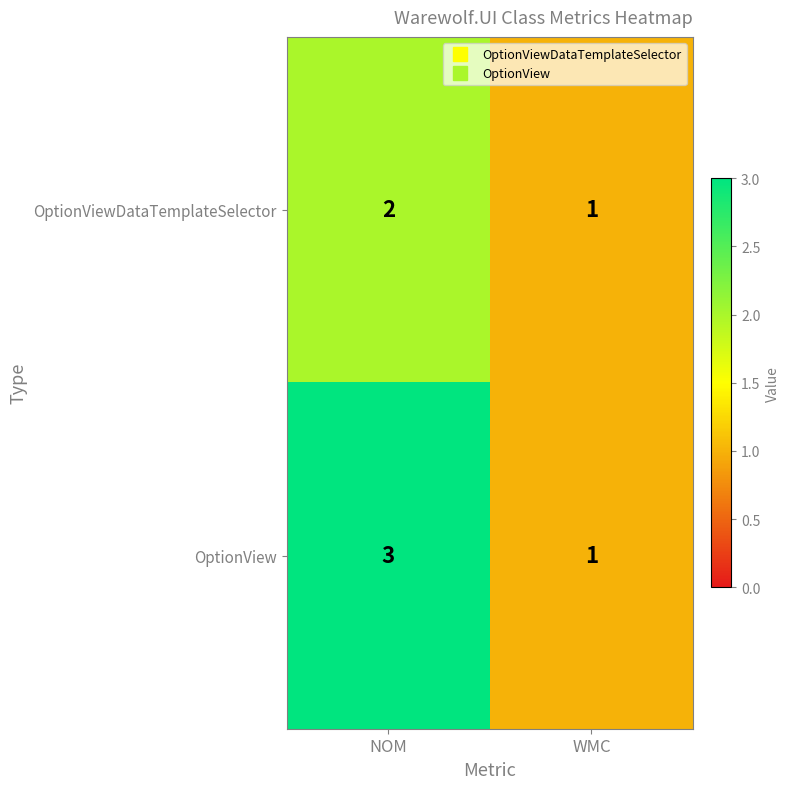

At which category is the sum across all series the highest?

NOM